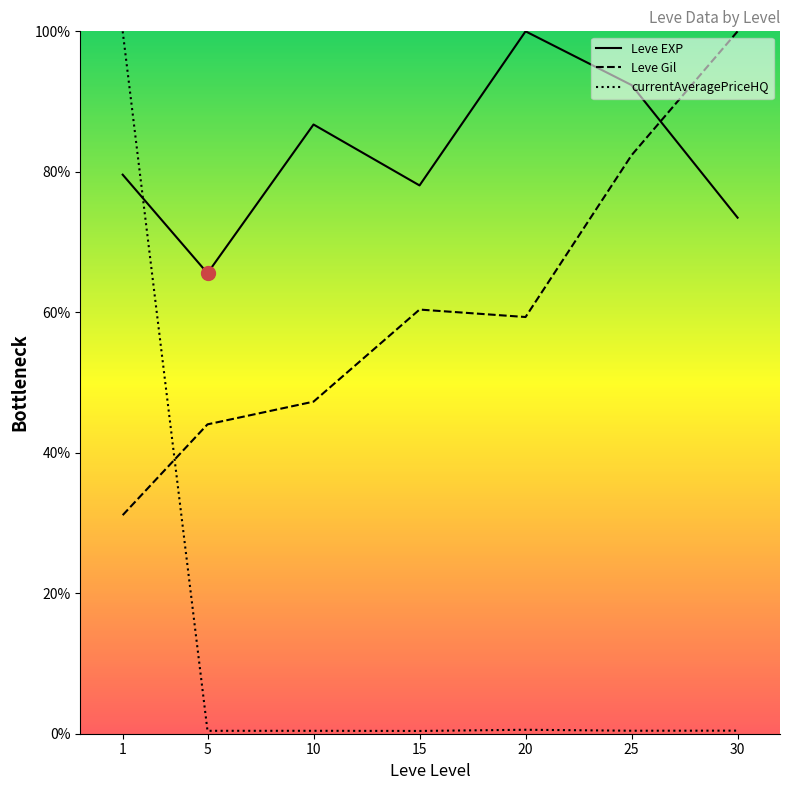

True or false: currentAveragePriceHQ and Leve EXP cross at least once.

True